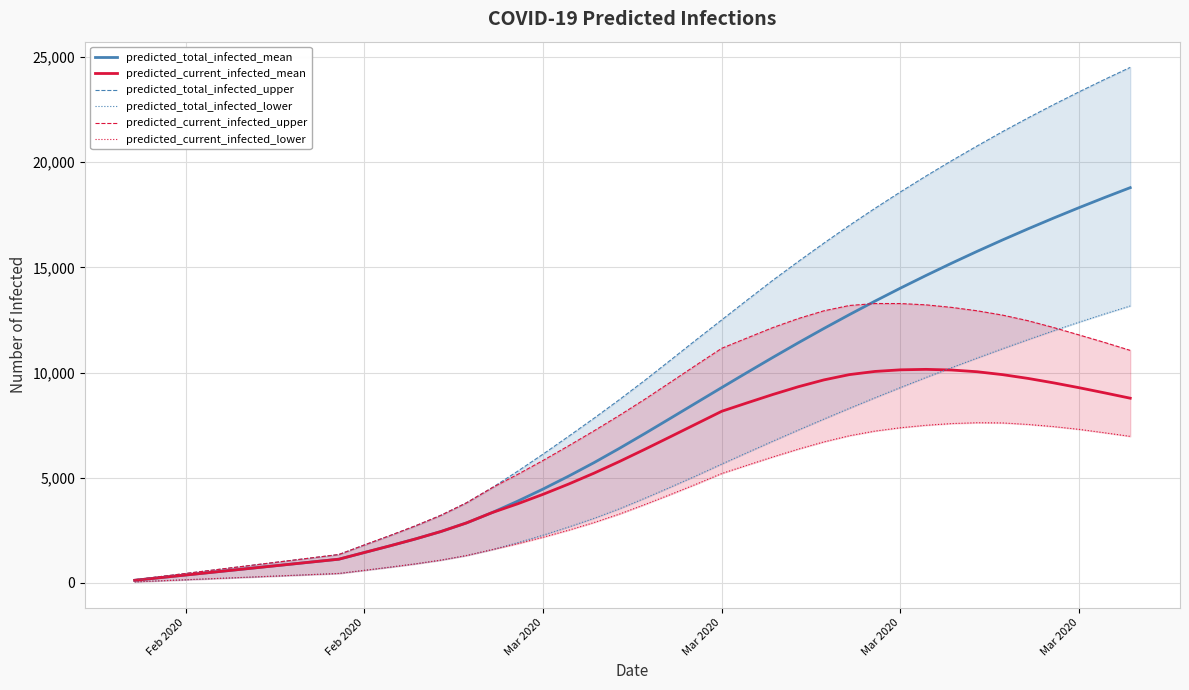

Which series has the widest spread of values?

predicted_total_infected_upper